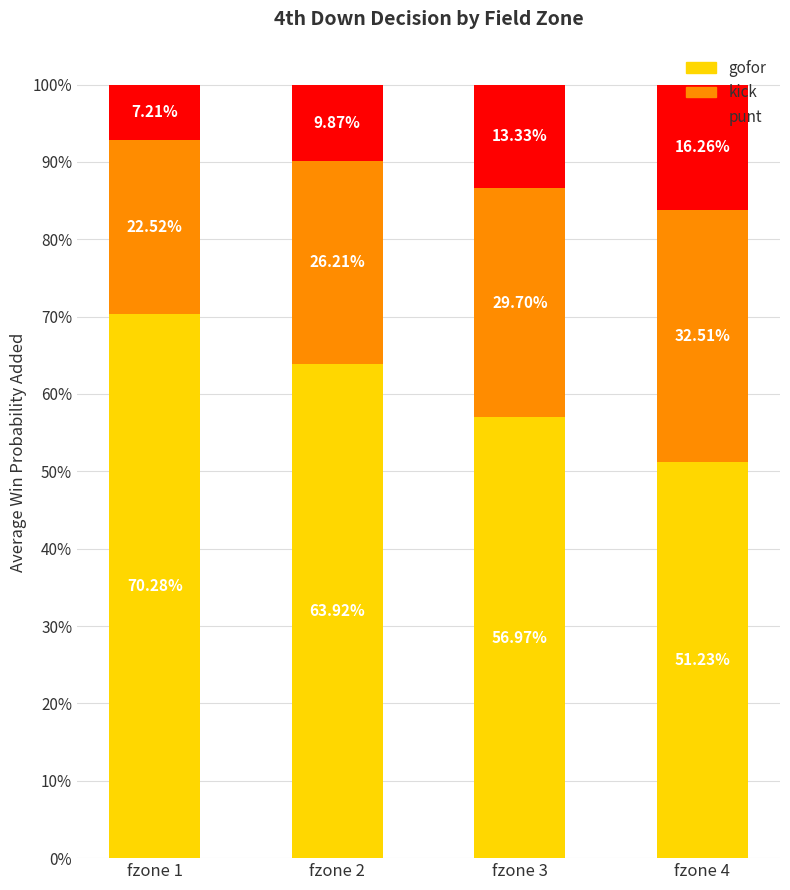

What is the difference between the gofor values at fzone 4 and fzone 1?

0.2